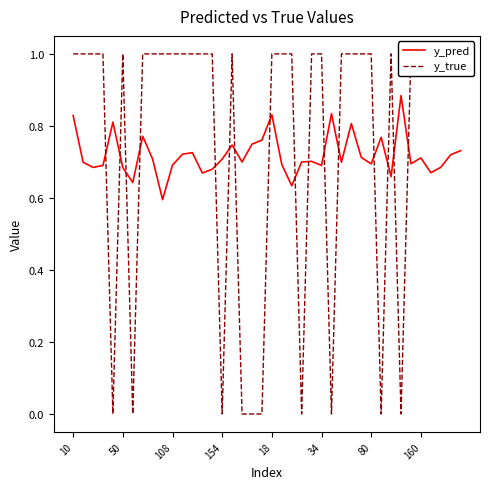

Is the value of y_pred at 21 greater than the value of y_true at 36?

No